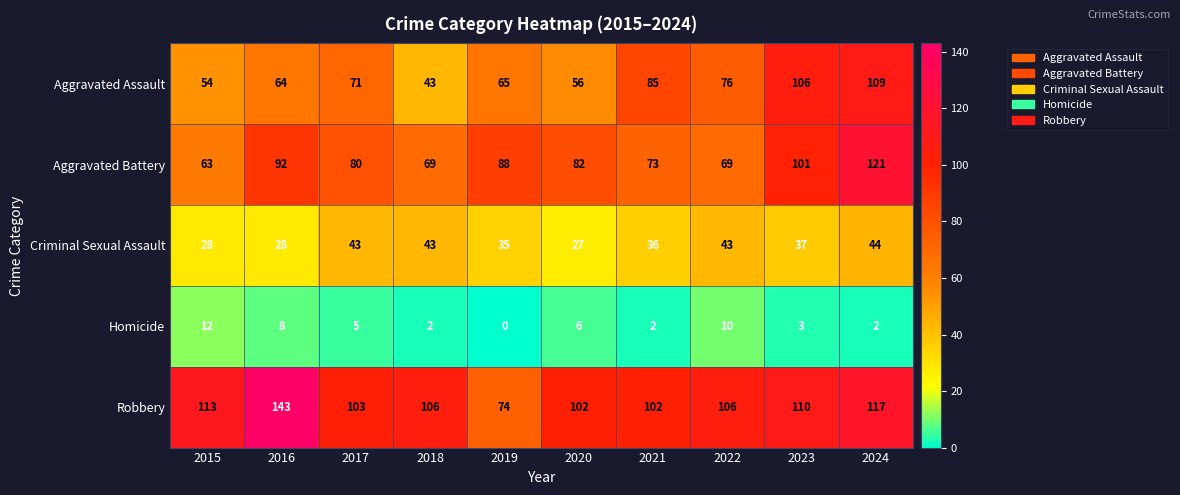

What is the difference between the maximum and minimum values in the Robbery series?

69